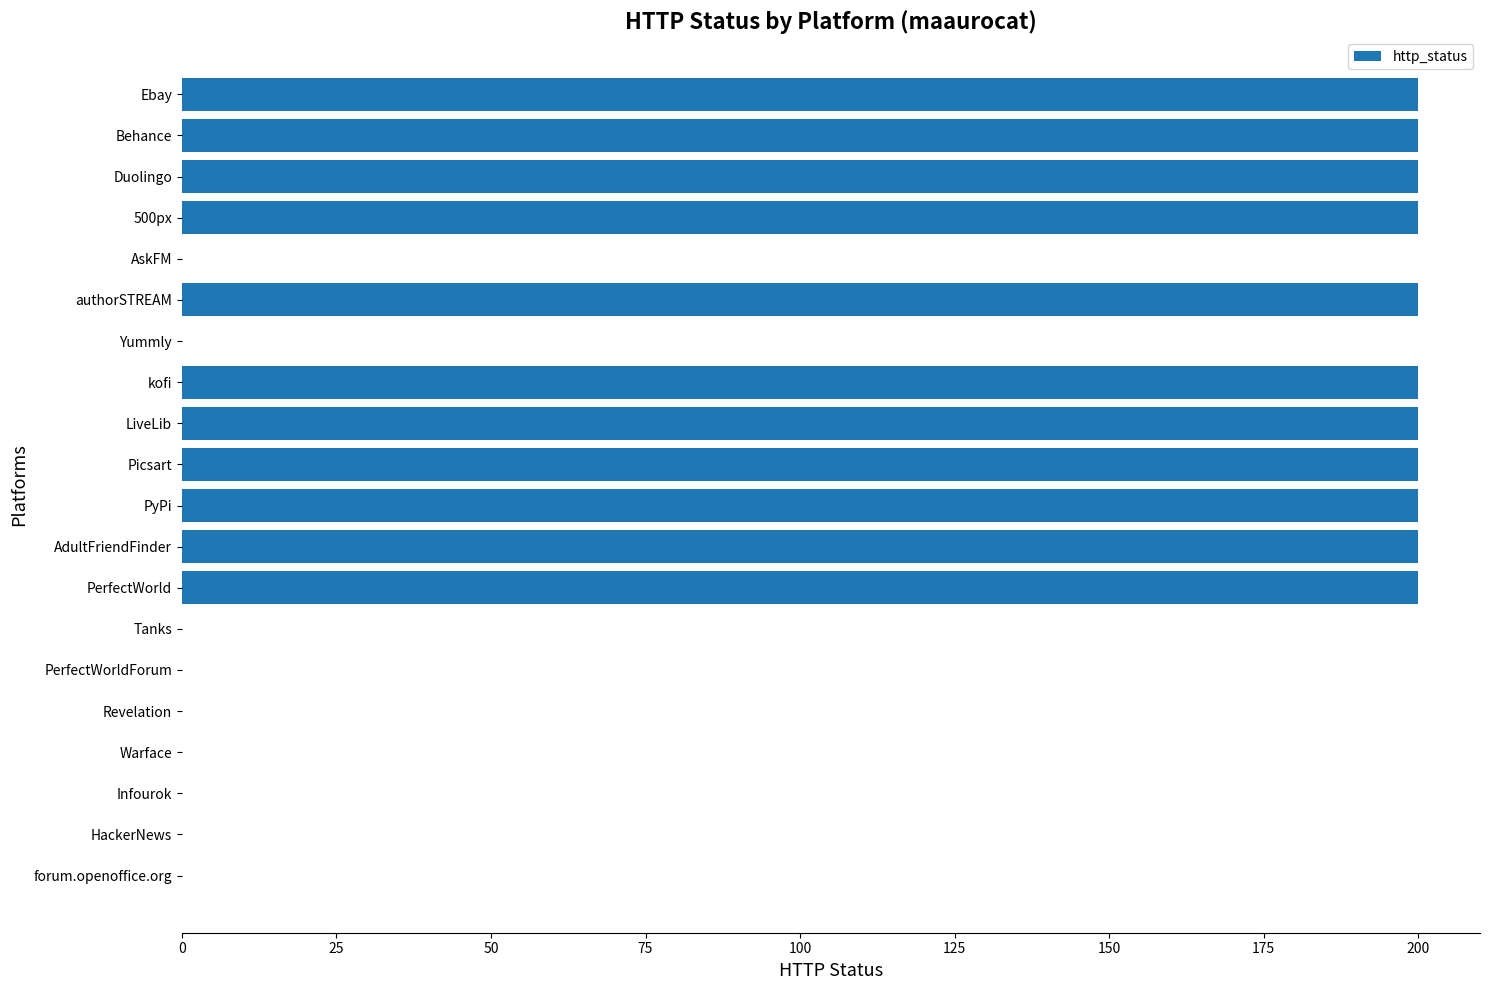

Which has a higher value, PyPi or PerfectWorldForum?

PyPi